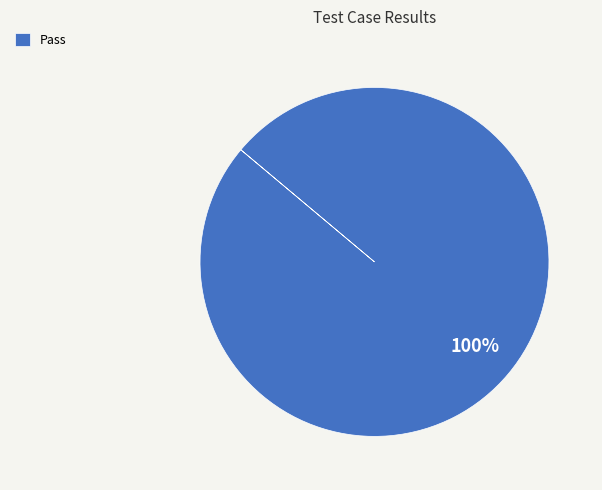

Is there a majority slice in this chart?

Yes